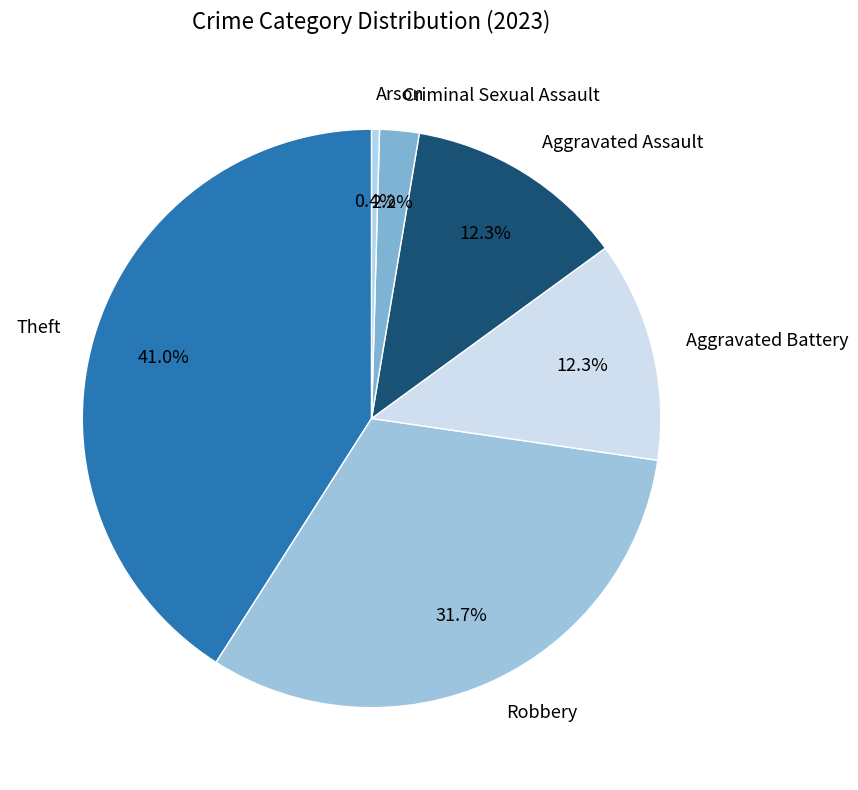

The Aggravated Battery slice represents 20% of the pie. True or false?

False